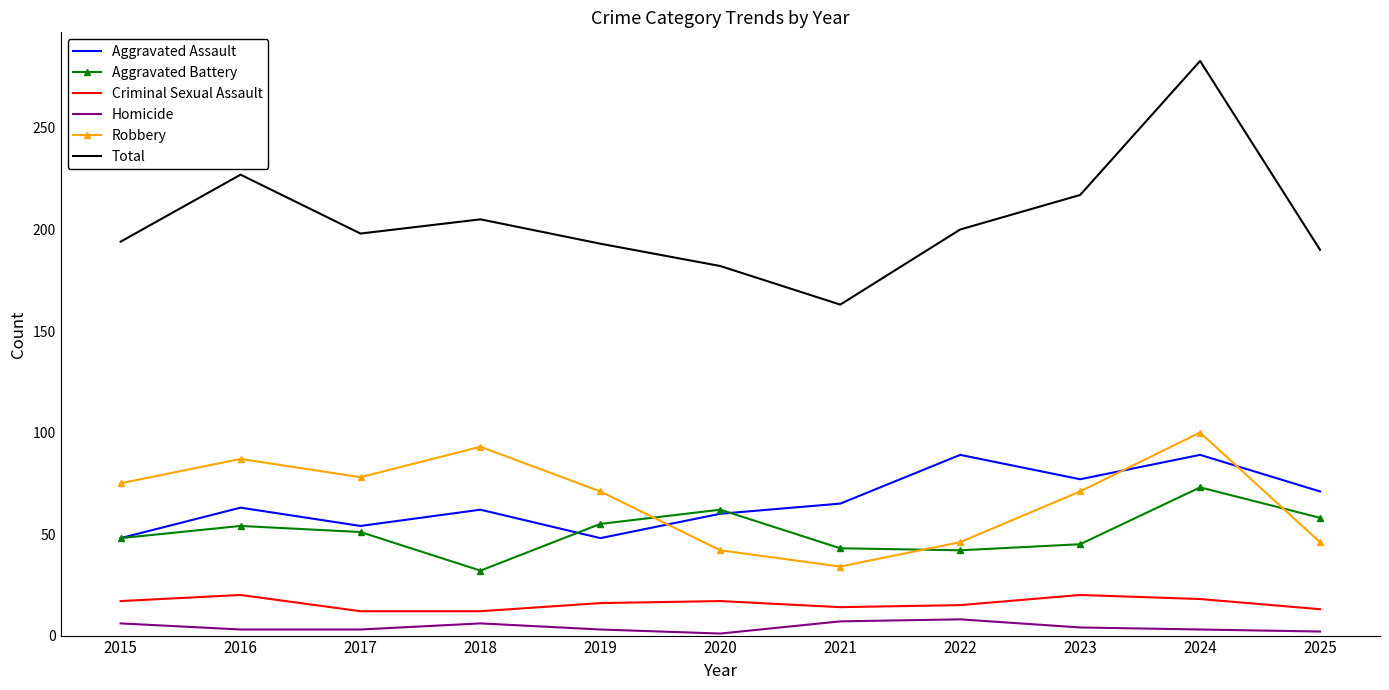

Which label corresponds to the largest value in the chart?

2024